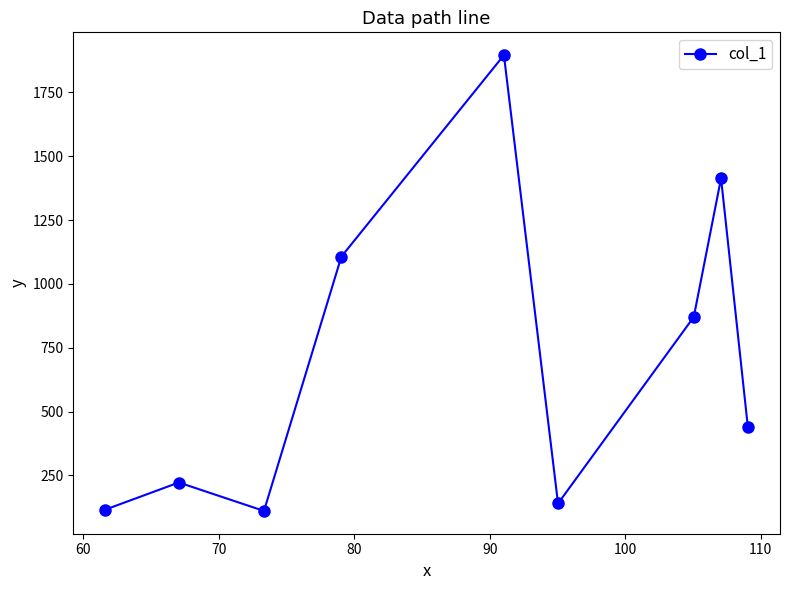

What is the sum of all values?

6315.2